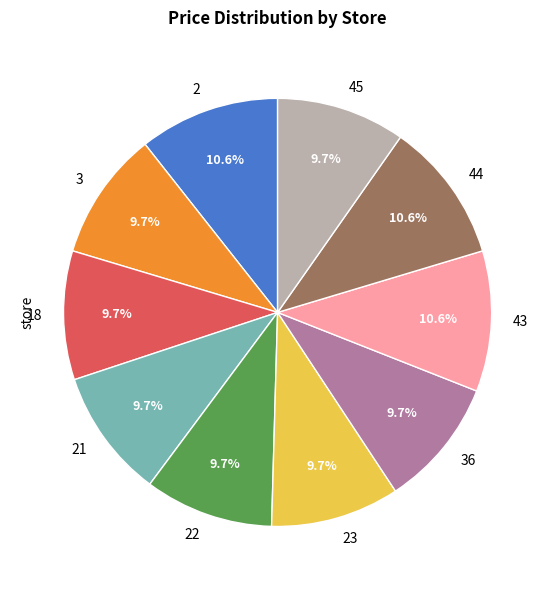

To the nearest percent, what portion does 22 represent?

10%